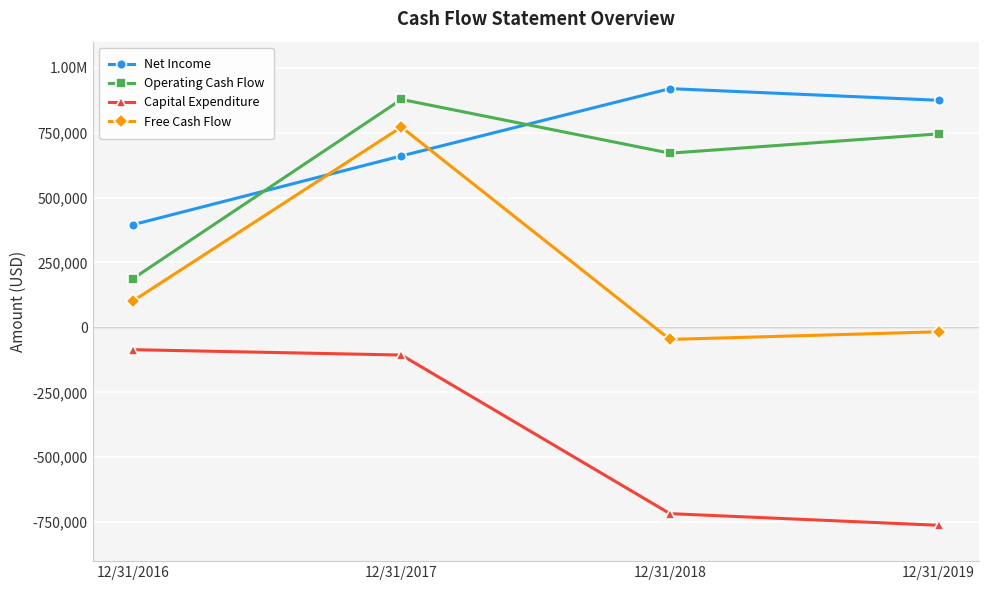

Does the chart have visible grid lines?

Yes